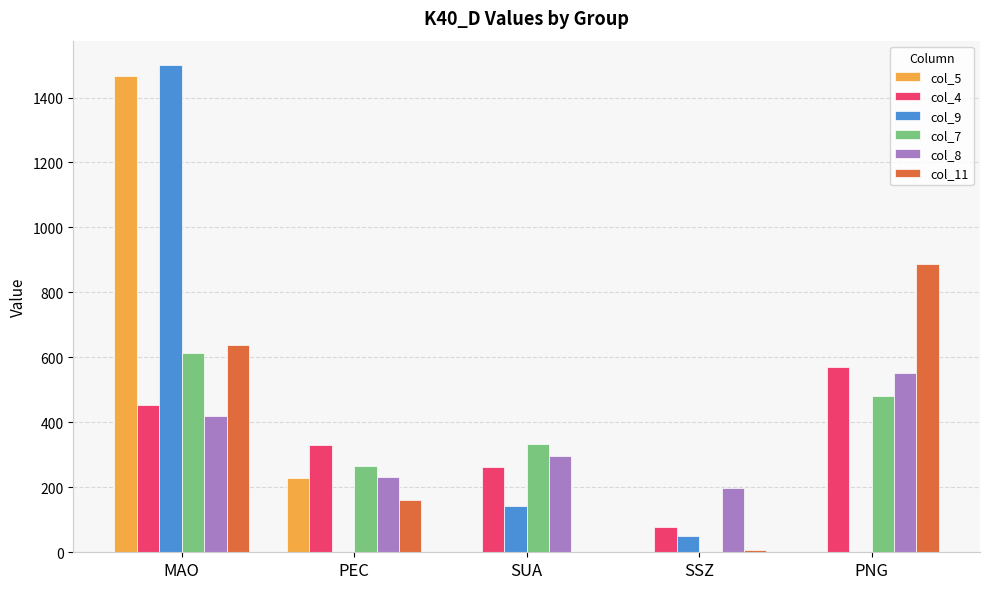

The value of col_4 at SUA is 261.2. True or false?

True